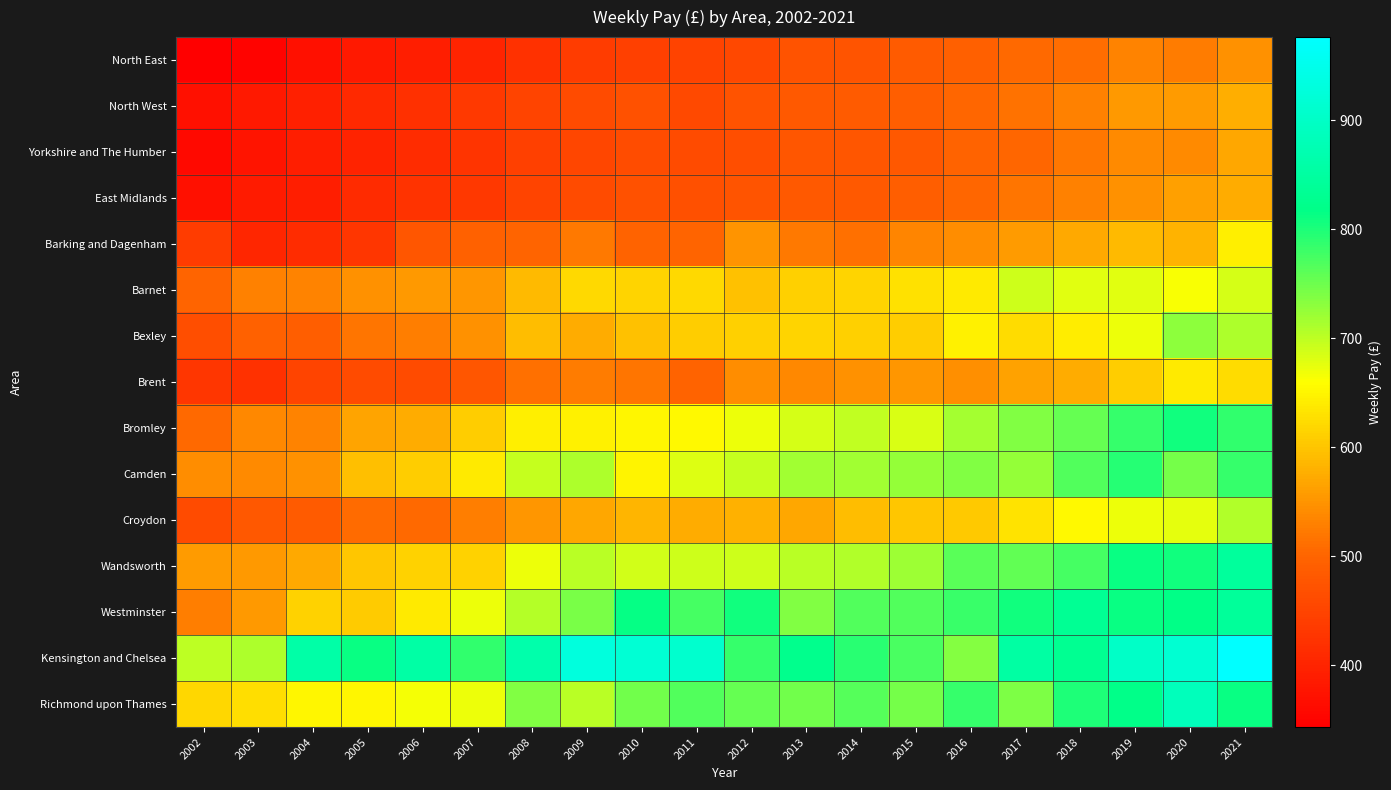

Reading right to left, list all the values displayed in this chart.

North East: 2021=546.8	2020=525.2	2019=531.4	2018=511.1	2017=504.1	2016=492.4	2015=485.6	2014=476.7	2013=472.2	2012=454.9	2011=448.5	2010=443.4	2009=438.5	2008=421.7	2007=401.0	2006=391.5	2005=383.3	2004=368.8	2003=350.5	2002=343.2
North West: 2021=578.0	2020=558.1	2019=555.8	2018=529.8	2017=514.5	2016=502.5	2015=491.5	2014=485.3	2013=483.3	2012=472.1	2011=458.7	2010=471.0	2009=460.0	2008=451.3	2007=433.7	2006=419.6	2005=409.5	2004=395.0	2003=383.2	2002=370.2
Yorkshire and The Humber: 2021=568.5	2020=539.7	2019=540.8	2018=520.4	2017=502.3	2016=498.3	2015=480.6	2014=479.0	2013=479.1	2012=465.2	2011=461.7	2010=462.5	2009=452.6	2008=444.3	2007=425.6	2006=412.5	2005=400.0	2004=391.5	2003=375.5	2002=360.0
East Midlands: 2021=573.4	2020=562.5	2019=547.5	2018=529.9	2017=516.7	2016=501.5	2015=491.0	2014=483.7	2013=483.0	2012=476.5	2011=468.2	2010=469.8	2009=460.2	2008=450.2	2007=430.0	2006=423.1	2005=412.2	2004=391.6	2003=385.7	2002=369.6
Barking and Dagenham: 2021=643.4	2020=580.7	2019=589.8	2018=572.3	2017=555.9	2016=543.3	2015=534.1	2014=511.8	2013=521.4	2012=549.2	2011=500.8	2010=496.7	2009=523.7	2008=499.4	2007=494.3	2006=478.2	2005=429.5	2004=413.6	2003=404.3	2002=439.5
Barnet: 2021=685.2	2020=663.1	2019=677.5	2018=677.6	2017=690.0	2016=637.7	2015=628.5	2014=617.6	2013=611.9	2012=596.8	2011=621.4	2010=616.6	2009=622.1	2008=588.8	2007=551.7	2006=553.5	2005=546.5	2004=531.8	2003=529.5	2002=499.1
Bexley: 2021=709.4	2020=731.4	2019=671.0	2018=641.5	2017=624.6	2016=646.7	2015=609.0	2014=612.4	2013=616.0	2012=611.8	2011=609.0	2010=596.6	2009=575.2	2008=591.0	2007=546.2	2006=527.0	2005=517.1	2004=490.2	2003=494.1	2002=464.6
Brent: 2021=623.8	2020=639.5	2019=609.6	2018=574.9	2017=563.5	2016=544.4	2015=553.2	2014=547.5	2013=536.8	2012=542.8	2011=498.3	2010=517.5	2009=525.3	2008=513.6	2007=479.1	2006=460.1	2005=460.0	2004=451.7	2003=421.0	2002=428.4
Bromley: 2021=787.1	2020=805.9	2019=785.3	2018=753.7	2017=737.4	2016=714.5	2015=682.1	2014=697.9	2013=684.8	2012=670.8	2011=653.5	2010=651.6	2009=644.9	2008=643.0	2007=609.0	2006=574.8	2005=566.3	2004=531.9	2003=537.4	2002=506.1
Camden: 2021=785.7	2020=745.3	2019=795.4	2018=766.6	2017=725.5	2016=737.5	2015=726.4	2014=718.7	2013=717.9	2012=694.6	2011=681.0	2010=648.0	2009=710.1	2008=695.9	2007=637.8	2006=608.8	2005=595.0	2004=547.7	2003=538.8	2002=542.7
Croydon: 2021=707.8	2020=676.8	2019=671.4	2018=653.6	2017=631.0	2016=602.9	2015=602.1	2014=591.8	2013=569.0	2012=579.9	2011=574.9	2010=583.6	2009=568.3	2008=553.2	2007=526.9	2006=505.4	2005=507.0	2004=486.1	2003=479.8	2002=461.2
Wandsworth: 2021=842.9	2020=807.0	2019=811.8	2018=773.5	2017=757.4	2016=762.3	2015=719.7	2014=708.3	2013=704.2	2012=689.6	2011=689.9	2010=689.0	2009=703.3	2008=670.8	2007=613.9	2006=613.3	2005=601.7	2004=571.0	2003=553.6	2002=556.2
Westminster: 2021=841.8	2020=817.3	2019=812.8	2018=833.7	2017=807.4	2016=781.8	2015=766.5	2014=766.6	2013=737.5	2012=805.6	2011=775.3	2010=815.2	2009=743.6	2008=704.8	2007=670.8	2006=638.5	2005=607.0	2004=614.2	2003=555.2	2002=527.0
Kensington and Chelsea: 2021=976.2	2020=916.6	2019=901.3	2018=831.2	2017=854.8	2016=735.0	2015=771.4	2014=791.3	2013=823.0	2012=784.7	2011=910.2	2010=919.2	2009=931.1	2008=864.6	2007=786.0	2006=856.6	2005=811.8	2004=858.9	2003=710.6	2002=699.9
Richmond upon Thames: 2021=812.5	2020=885.0	2019=820.3	2018=799.4	2017=739.9	2016=784.6	2015=743.9	2014=763.9	2013=747.3	2012=756.0	2011=766.6	2010=748.5	2009=703.8	2008=736.4	2007=671.3	2006=666.5	2005=652.2	2004=651.7	2003=625.9	2002=619.2